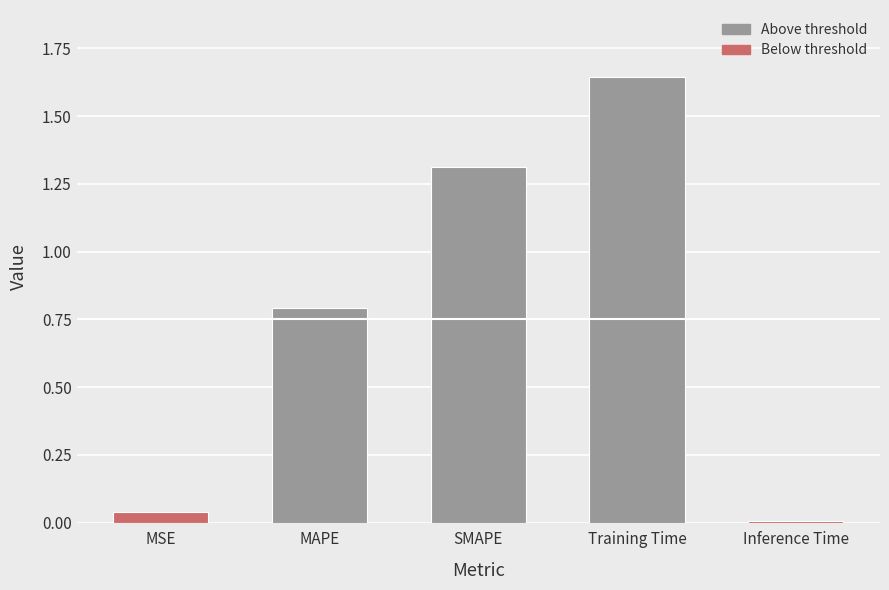

How many bars are there in total?

5